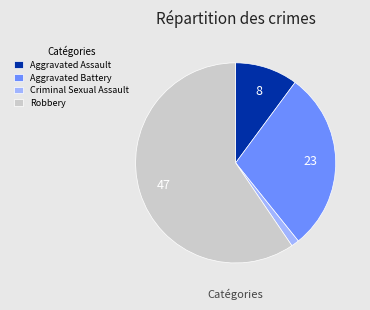

Does Criminal Sexual Assault represent more than half of the total?

No